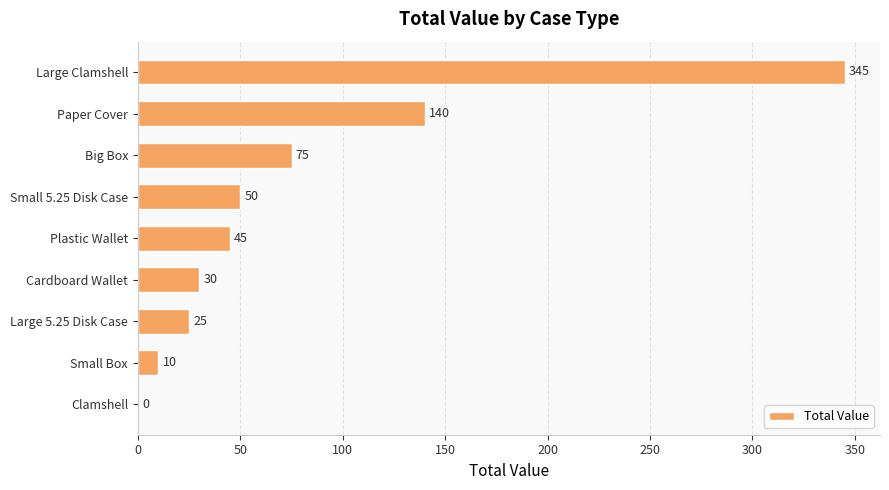

Reading top to bottom, list all the values displayed in this chart.

Large Clamshell=345	Paper Cover=140	Big Box=75	Small 5.25 Disk Case=50	Plastic Wallet=45	Cardboard Wallet=30	Large 5.25 Disk Case=25	Small Box=10	Clamshell=0